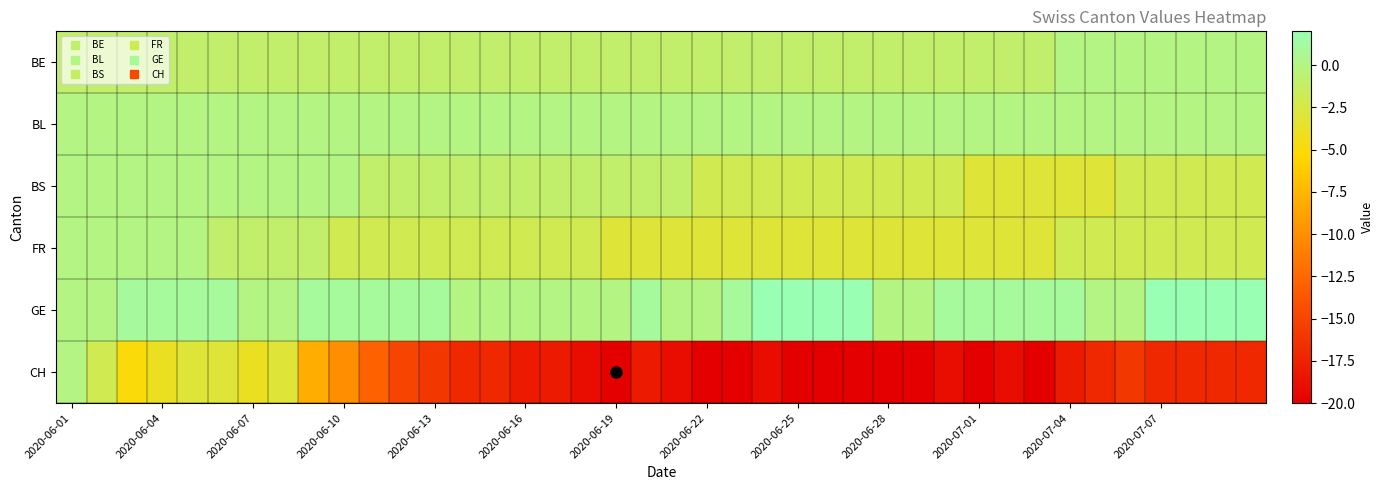

Reading left to right, list all the values displayed in this chart.

BE: -1	-1	-1	-1	-1	-1	-1	-1	-1	-1	-1	-1	-1	-1	-1	-1	-1	-1	-1	-1	-1	-1	-1	-1	-1	-1	-1	-1	-1	-1	-1	-1	-1	0	0	0	0	0	0	0
BL: 0	0	0	0	0	0	0	0	0	0	0	0	0	0	0	0	0	0	0	0	0	0	0	0	0	0	0	0	0	0	0	0	0	0	0	0	0	0	0	0
BS: 0	0	0	0	0	0	0	0	0	0	-1	-1	-1	-1	-1	-1	-1	-1	-1	-1	-1	-2	-2	-2	-2	-2	-2	-2	-2	-2	-3	-3	-3	-3	-3	-2	-2	-2	-2	-2
FR: 0	0	0	0	0	-1	-1	-1	-1	-2	-2	-2	-2	-2	-2	-2	-2	-2	-3	-3	-3	-3	-3	-3	-3	-3	-3	-3	-3	-3	-3	-3	-3	-2	-2	-2	-2	-2	-2	-2
GE: 0	0	1	1	1	1	0	0	1	1	1	1	1	0	0	0	0	0	0	1	0	0	1	2	2	2	2	0	0	1	1	1	1	1	0	0	2	2	2	2
CH: 0	-2	-5	-4	-3	-3	-4	-3	-8	-10	-13	-15	-16	-17	-17	-18	-18	-19	-20	-18	-19	-20	-20	-19	-20	-20	-20	-20	-20	-19	-20	-19	-20	-18	-17	-16	-17	-17	-17	-17